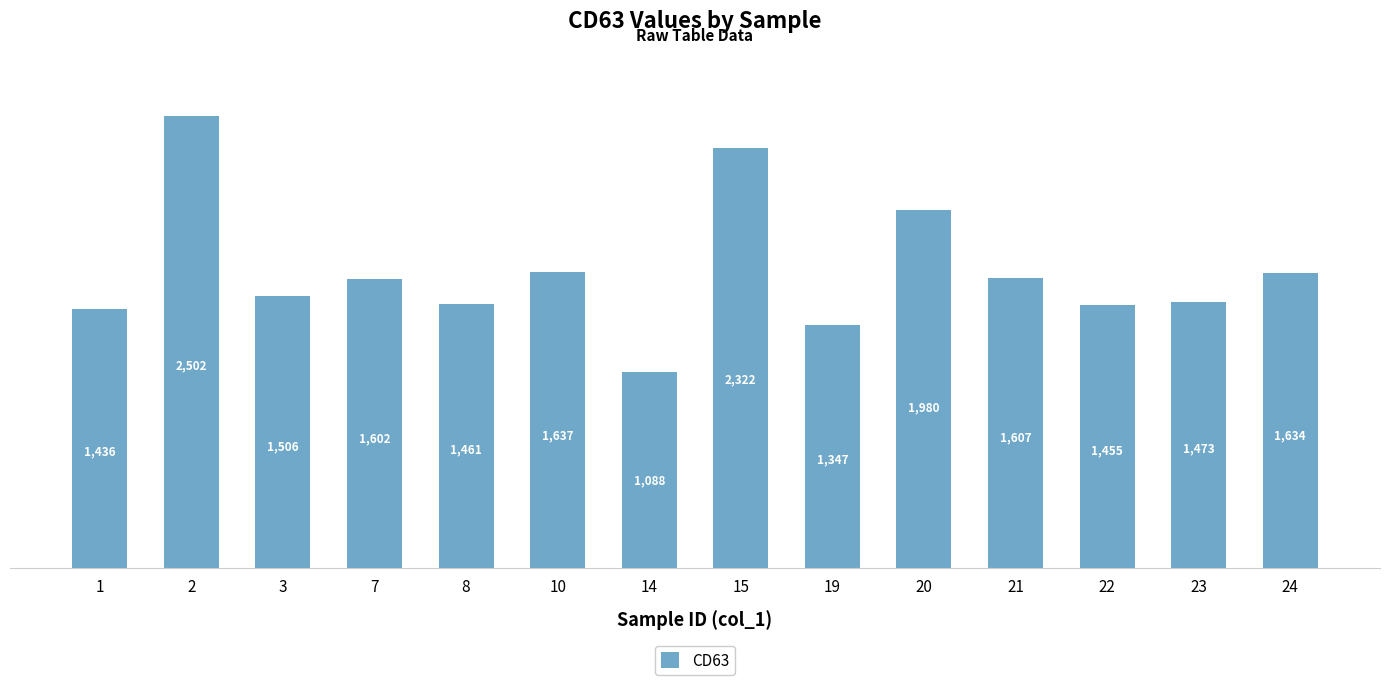

Which label corresponds to the smallest value in the chart?

14